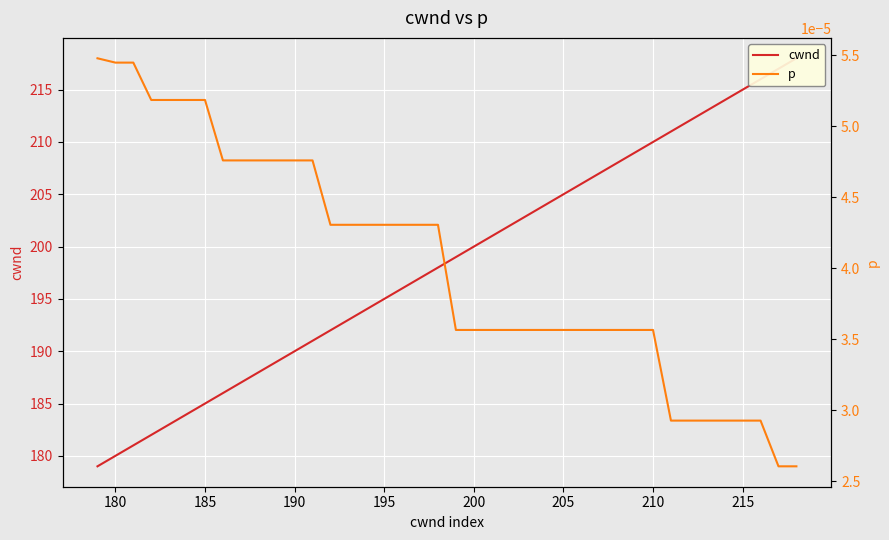

What is the minimum value for cwnd?

179.0